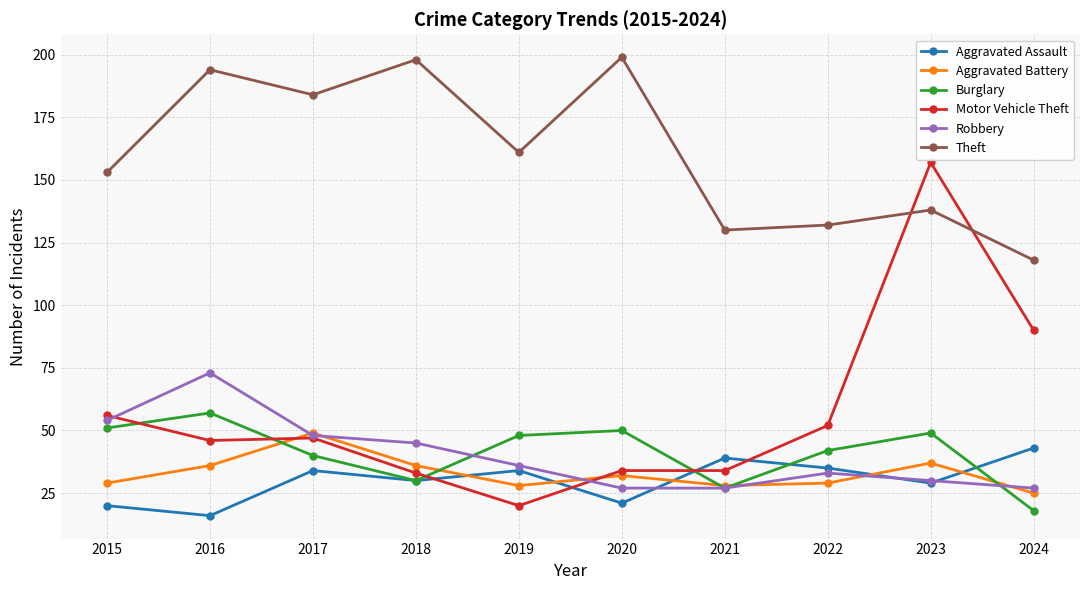

What is the value of the Burglary point at the 3rd from the left?

40